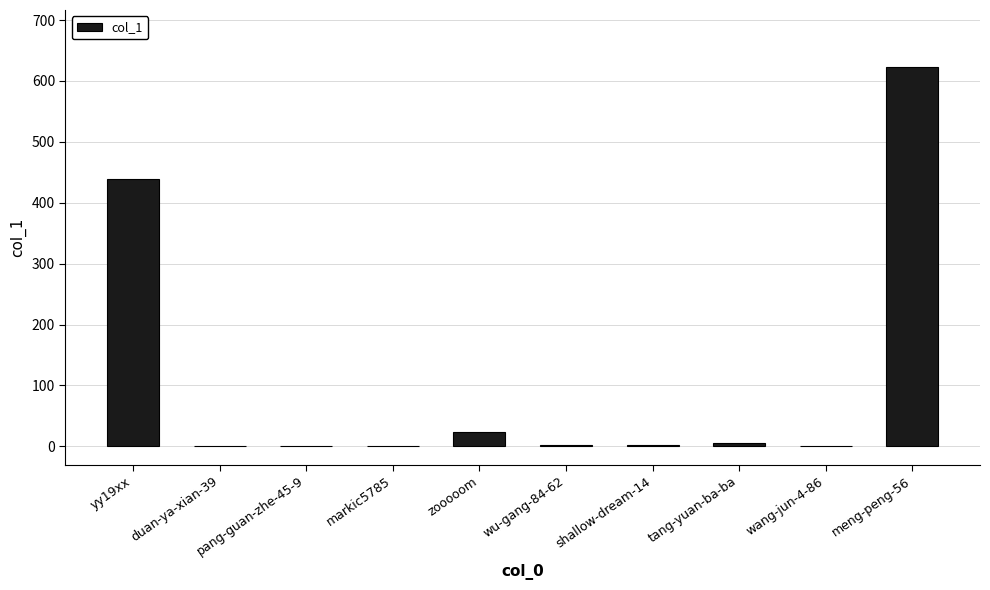

The value at duan-ya-xian-39 is 0. True or false?

True